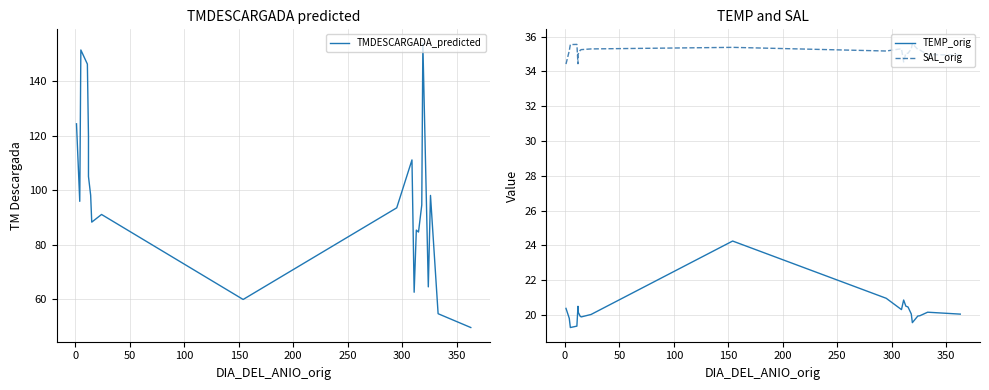

Is the value of TMDESCARGADA_predicted at 19 greater than the value of SAL_orig at 50?

Yes